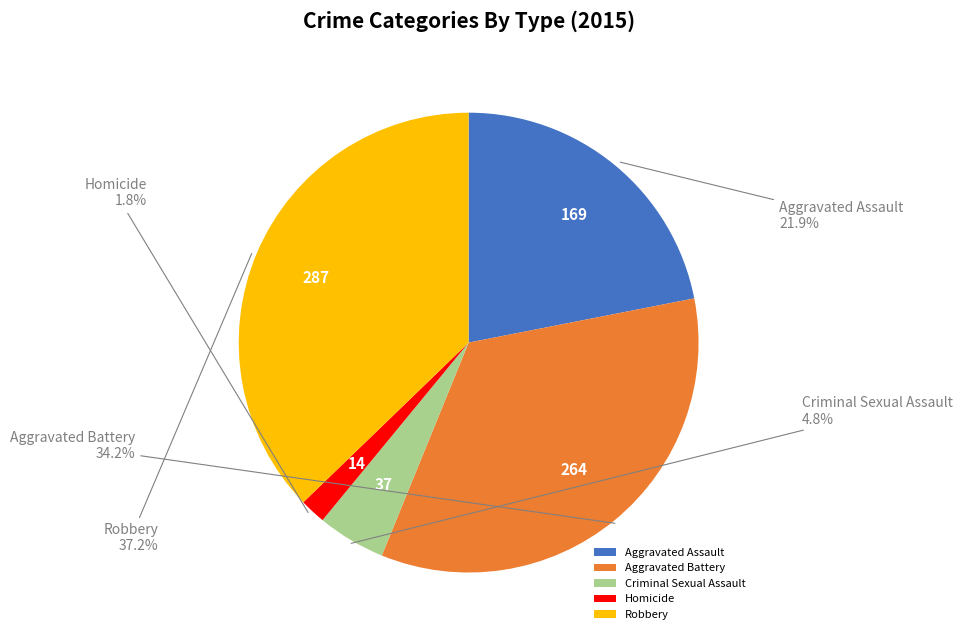

Between Criminal Sexual Assault and Robbery, which is larger?

Robbery